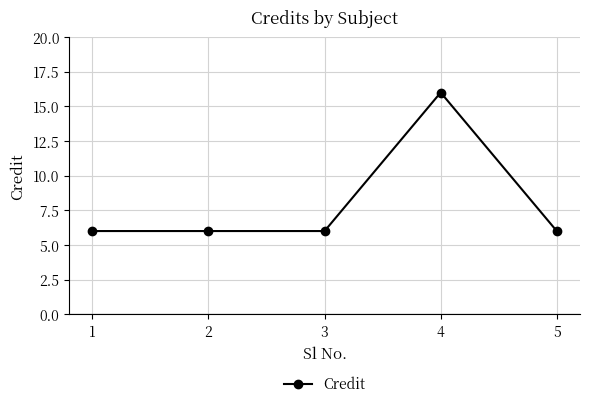

Reading left to right, list all the values displayed in this chart.

1=6	2=6	3=6	4=16	5=6